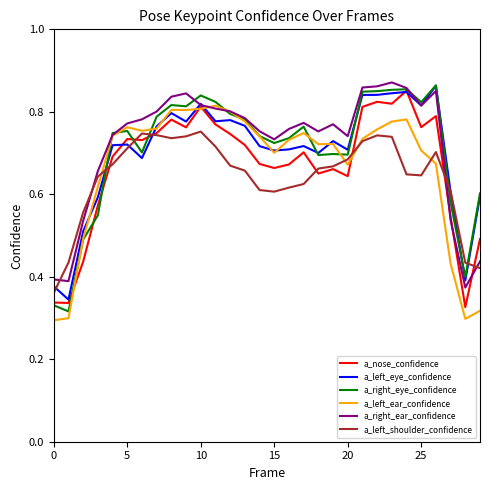

Reading right to left, transcribe all the data shown in this chart.

a_nose_confidence: 0.5	0.3	0.5	0.8	0.8	0.9	0.8	0.8	0.8	0.6	0.7	0.7	0.7	0.7	0.7	0.7	0.7	0.7	0.8	0.8	0.8	0.8	0.7	0.7	0.7	0.7	0.6	0.4	0.3	0.3
a_left_eye_confidence: 0.6	0.4	0.6	0.9	0.8	0.8	0.8	0.8	0.8	0.7	0.7	0.7	0.7	0.7	0.7	0.7	0.8	0.8	0.8	0.8	0.8	0.8	0.8	0.7	0.7	0.7	0.6	0.5	0.3	0.4
a_right_eye_confidence: 0.6	0.4	0.6	0.9	0.8	0.9	0.9	0.9	0.8	0.7	0.7	0.7	0.8	0.7	0.7	0.7	0.8	0.8	0.8	0.8	0.8	0.8	0.8	0.7	0.8	0.7	0.5	0.5	0.3	0.3
a_left_ear_confidence: 0.3	0.3	0.4	0.7	0.7	0.8	0.8	0.8	0.7	0.7	0.7	0.7	0.7	0.7	0.7	0.7	0.8	0.8	0.8	0.8	0.8	0.8	0.8	0.8	0.8	0.7	0.6	0.5	0.3	0.3
a_right_ear_confidence: 0.4	0.4	0.5	0.9	0.8	0.9	0.9	0.9	0.9	0.7	0.8	0.8	0.8	0.8	0.7	0.8	0.8	0.8	0.8	0.8	0.8	0.8	0.8	0.8	0.8	0.7	0.7	0.5	0.4	0.4
a_left_shoulder_confidence: 0.4	0.4	0.6	0.7	0.6	0.6	0.7	0.7	0.7	0.7	0.7	0.7	0.6	0.6	0.6	0.6	0.7	0.7	0.7	0.8	0.7	0.7	0.7	0.7	0.7	0.7	0.6	0.6	0.4	0.4